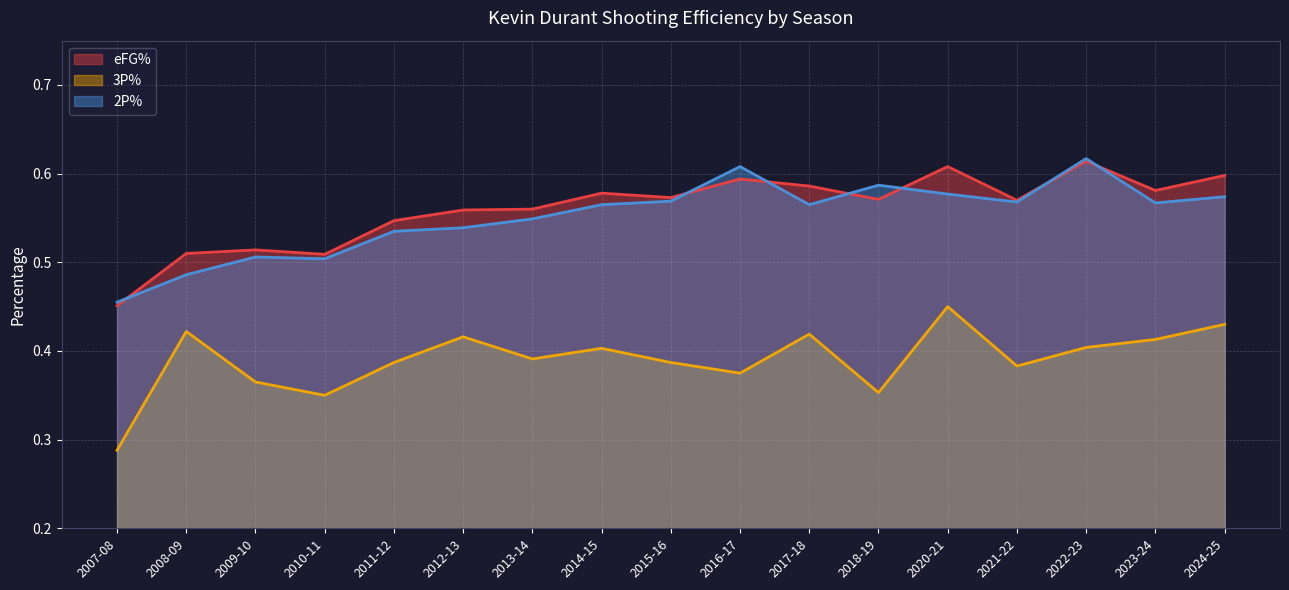

At 2009-10, list the series in order from largest to smallest.

eFG%, 2P%, 3P%